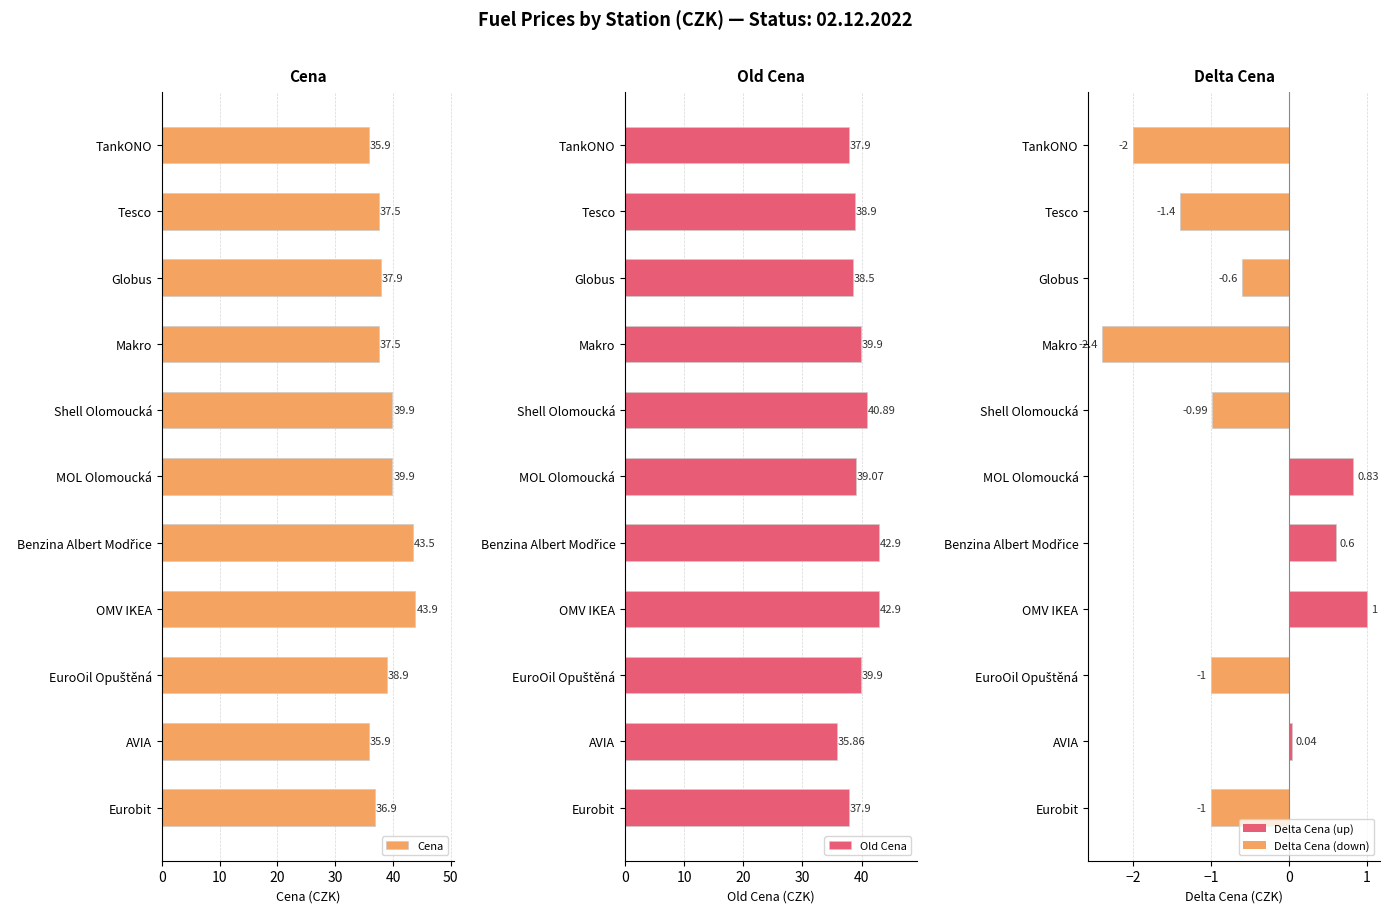

True or false: Old Cena has a value of 56.8 at Benzina Albert Modřice.

False